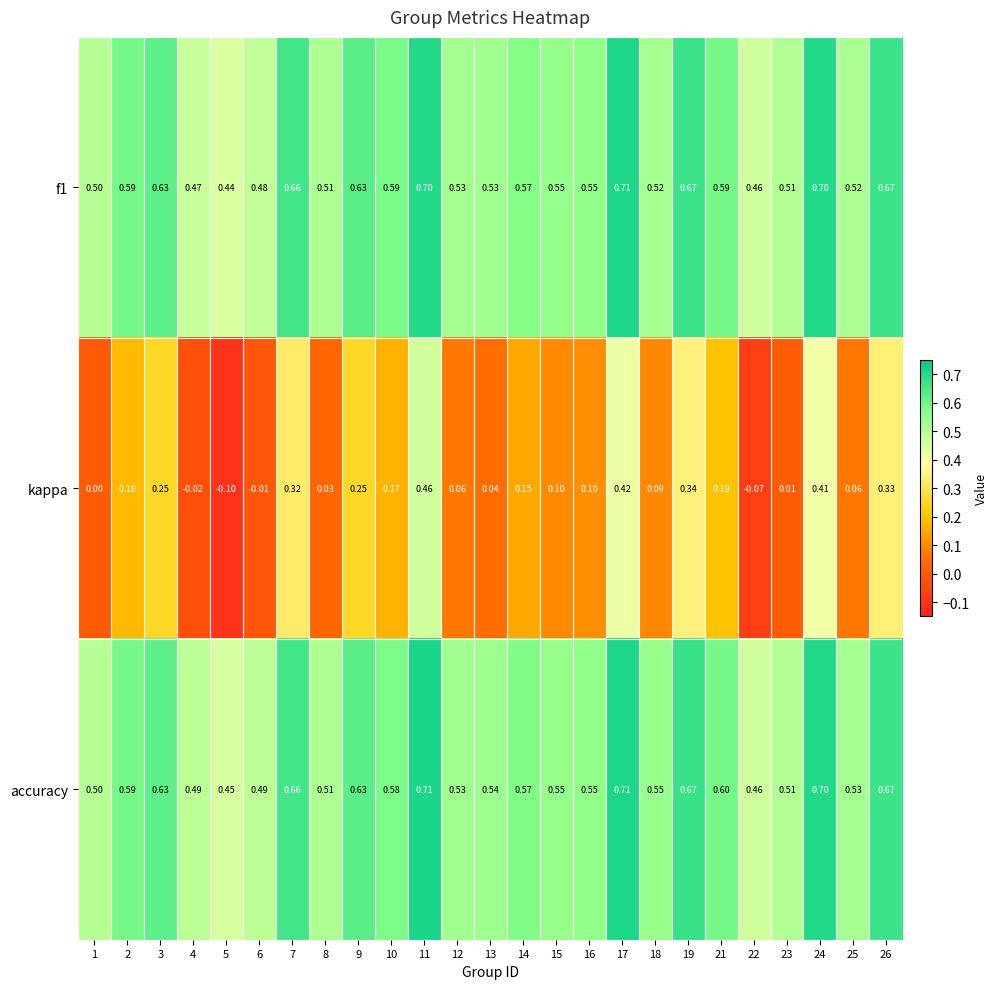

Which series has the largest total across all categories?

accuracy